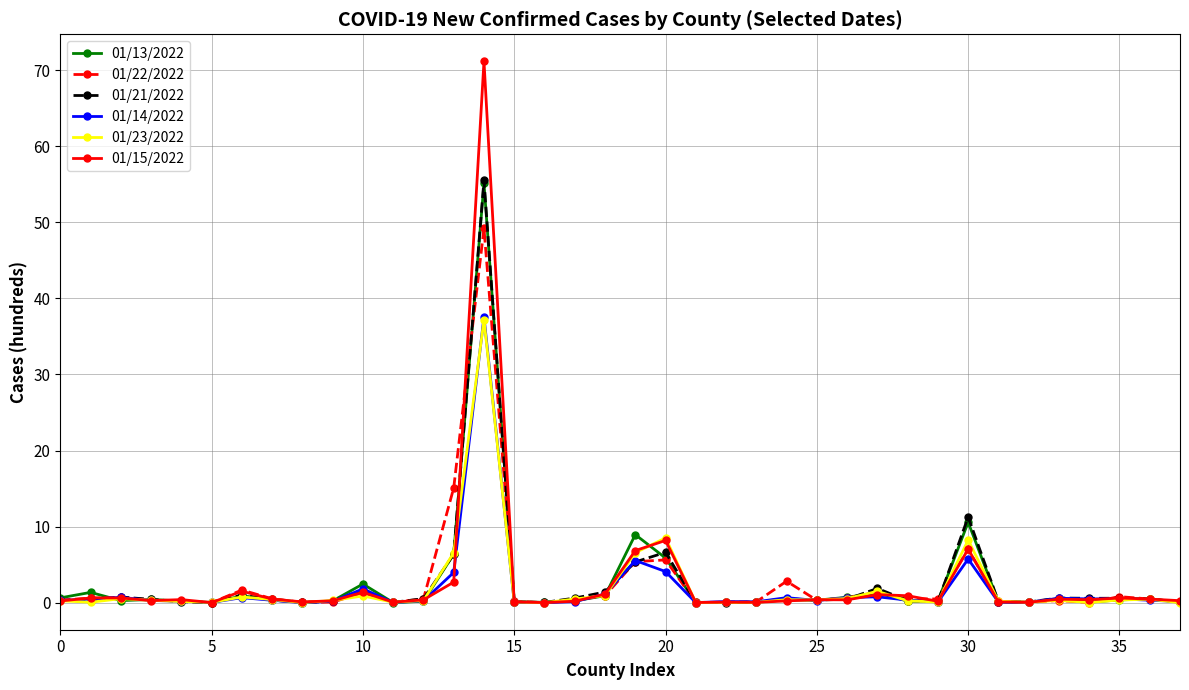

True or false: 01/21/2022 has more than 0 interior local peaks.

True